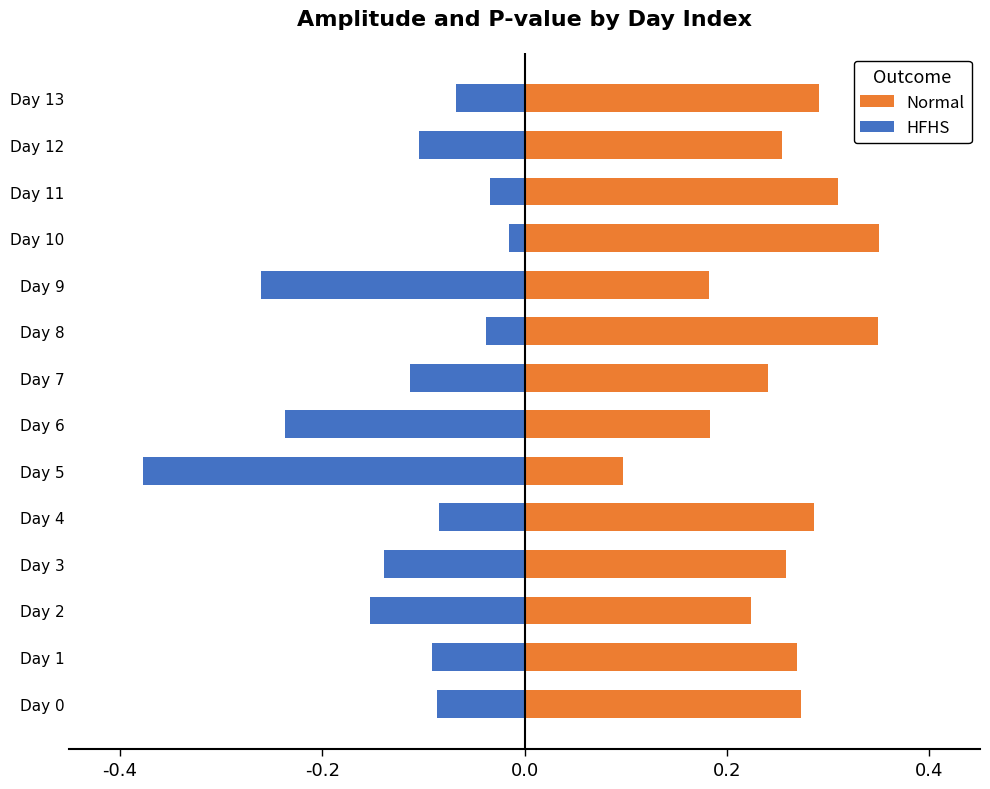

Which series has the widest spread of values?

HFHS